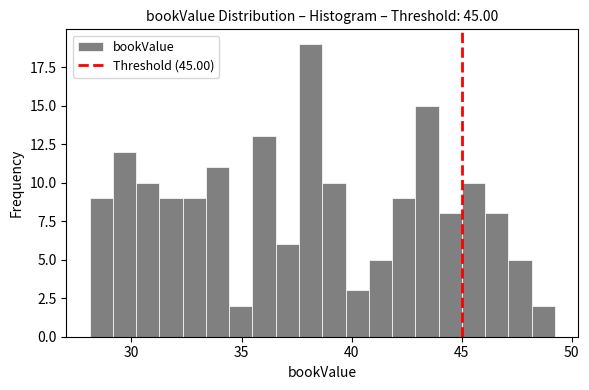

Read against the x-axis, roughly where is the centre of the tallest bar?

38.0